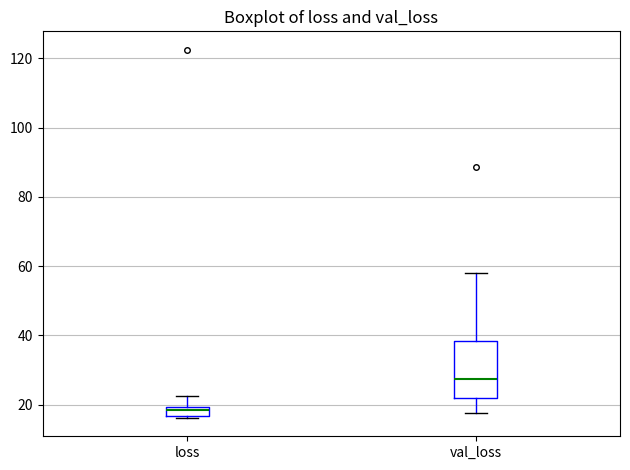

Where does the lower whisker of the box for val_loss end on the y-axis? The values are not printed on the chart, so give them approximately, as read against the axis.

18